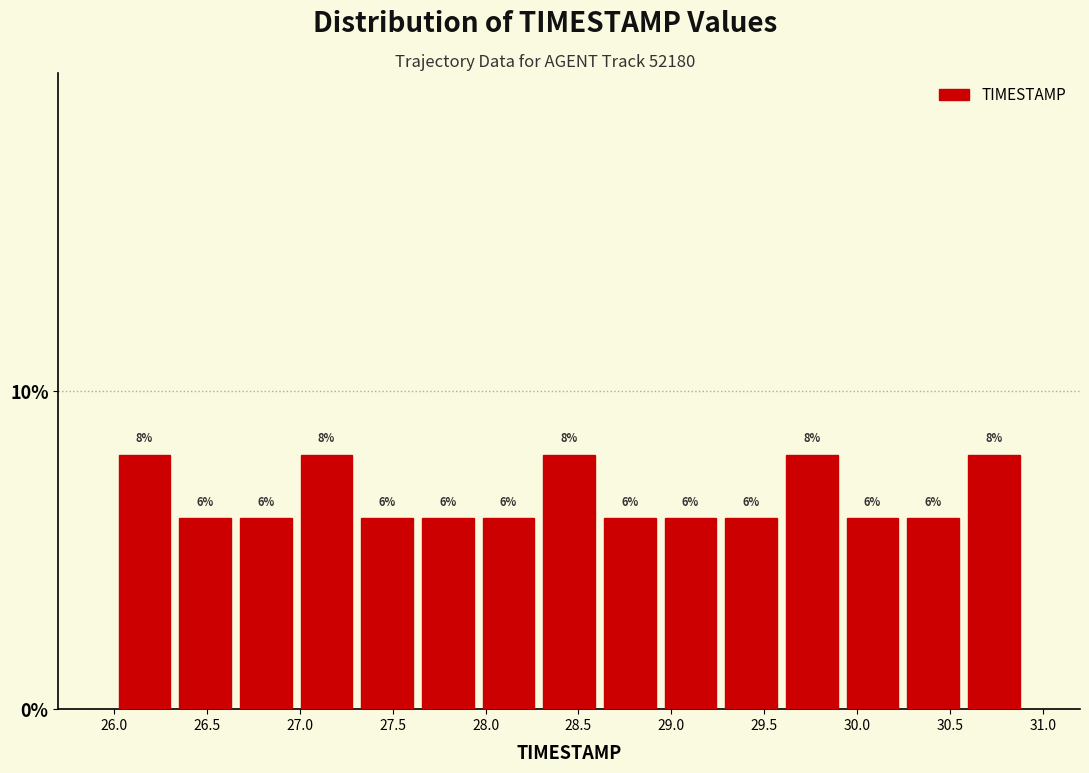

Reading left to right, transcribe this chart: for each bar, give the range it covers on the x-axis and its height. The bar edges are not printed on the chart, so give them approximately, as read against the axis.

26.00 to 26.35: 8
26.35 to 26.65: 6
26.65 to 27.00: 6
27.00 to 27.30: 8
27.30 to 27.65: 6
27.65 to 27.95: 6
27.95 to 28.30: 6
28.30 to 28.60: 8
28.60 to 28.95: 6
28.95 to 29.25: 6
29.25 to 29.60: 6
29.60 to 29.90: 8
29.90 to 30.25: 6
30.25 to 30.55: 6
30.55 to 30.90: 8